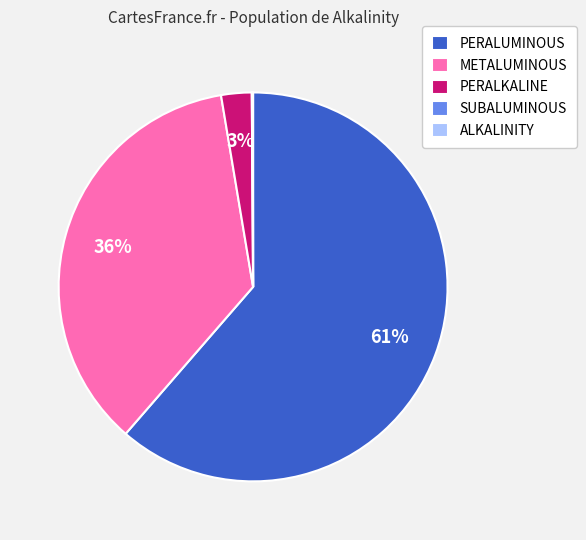

The PERALUMINOUS slice represents 61% of the pie. True or false?

True